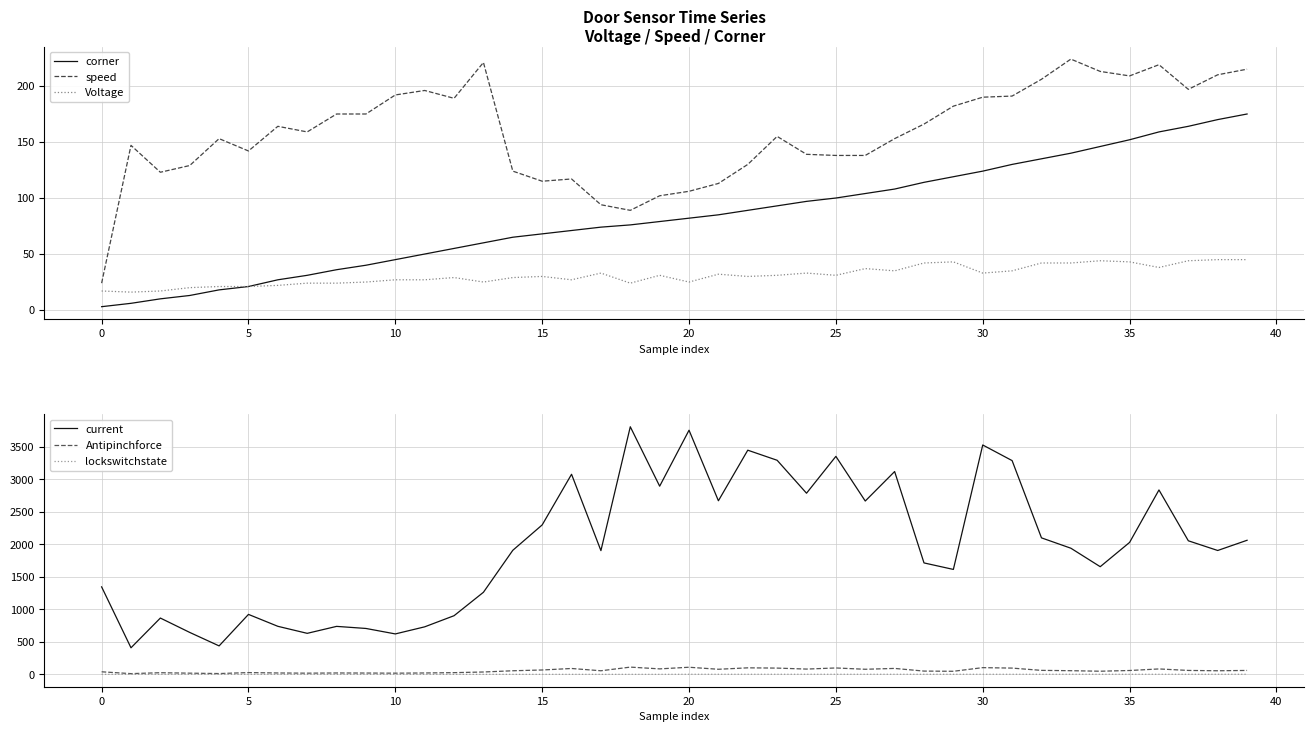

Rank the series at 14 from lowest to highest value.

lockswitchstate, Voltage, Antipinchforce, corner, speed, current